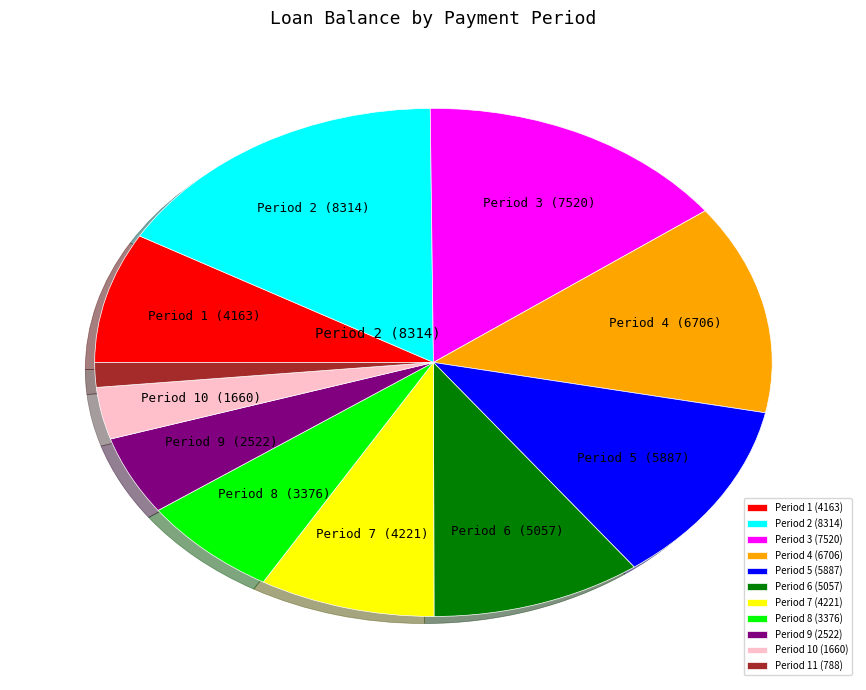

How many segments does this pie chart have?

11